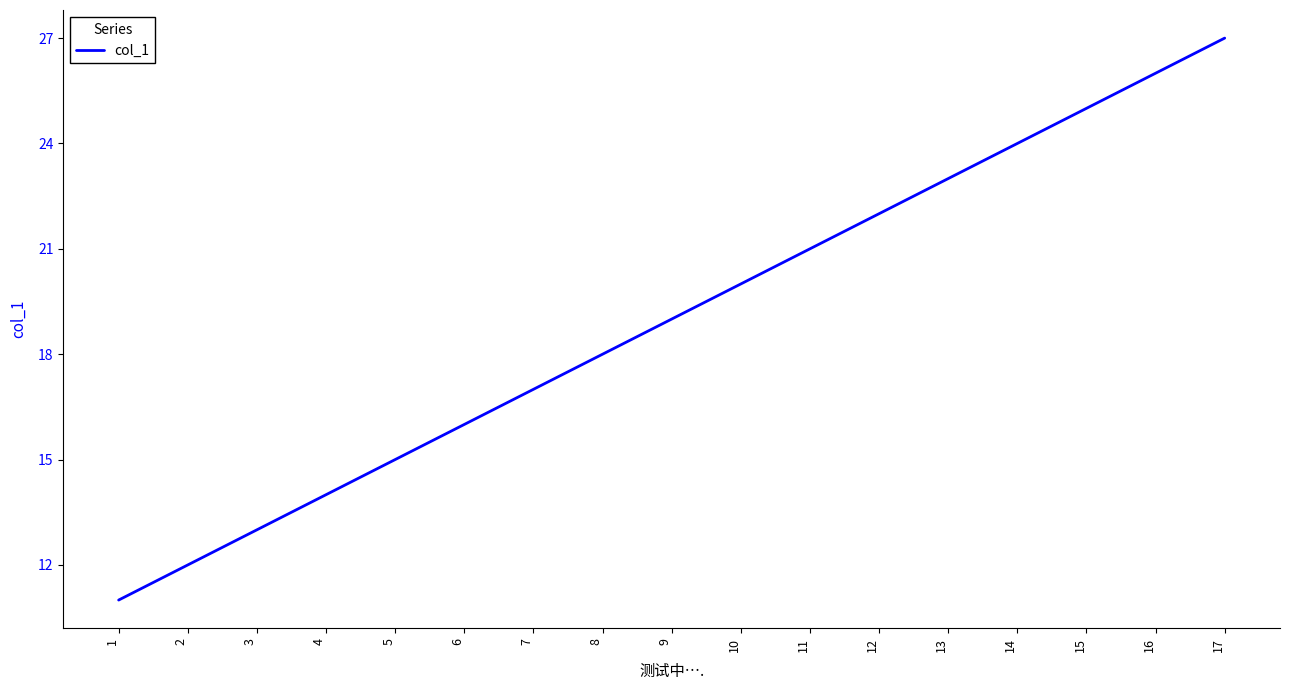

What is the change in value from 1 to 12?

+11